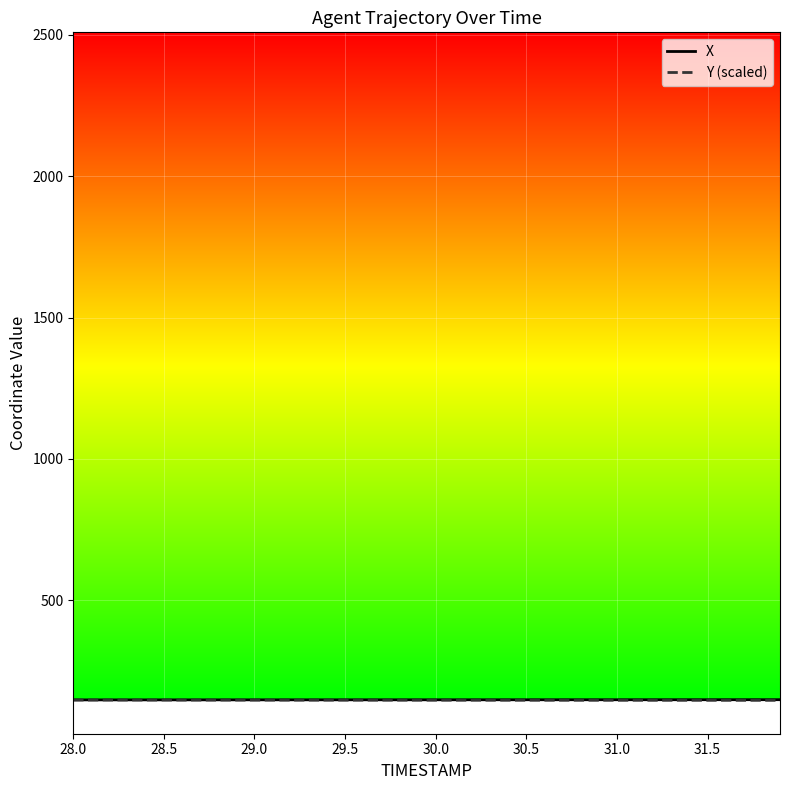

How many values in the X series are below 148?

6